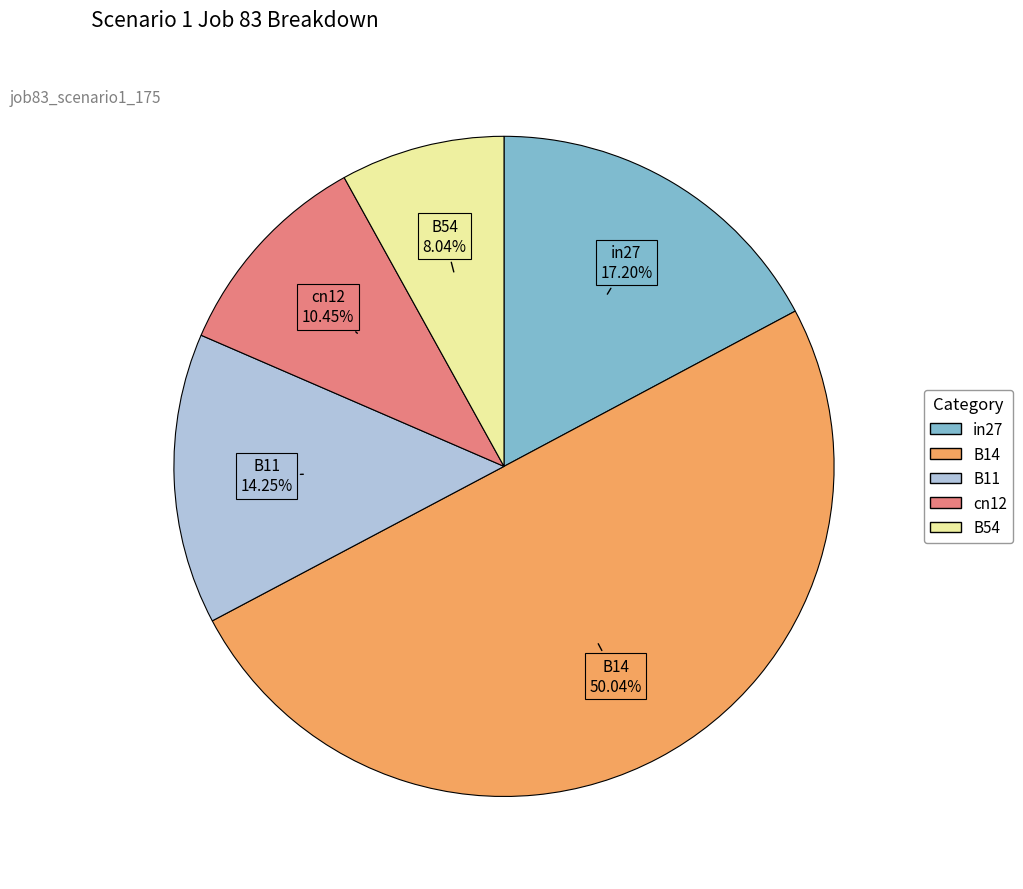

To the nearest percent, what portion does cn12 represent?

10%